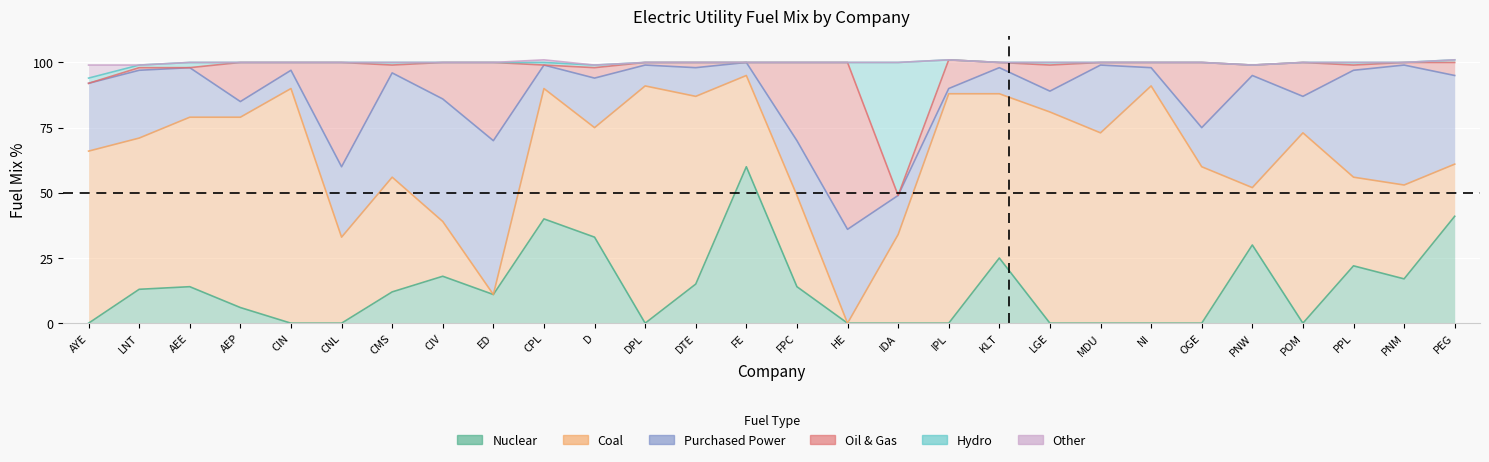

What is the difference between the maximum and second lowest values in the Hydro series?

51